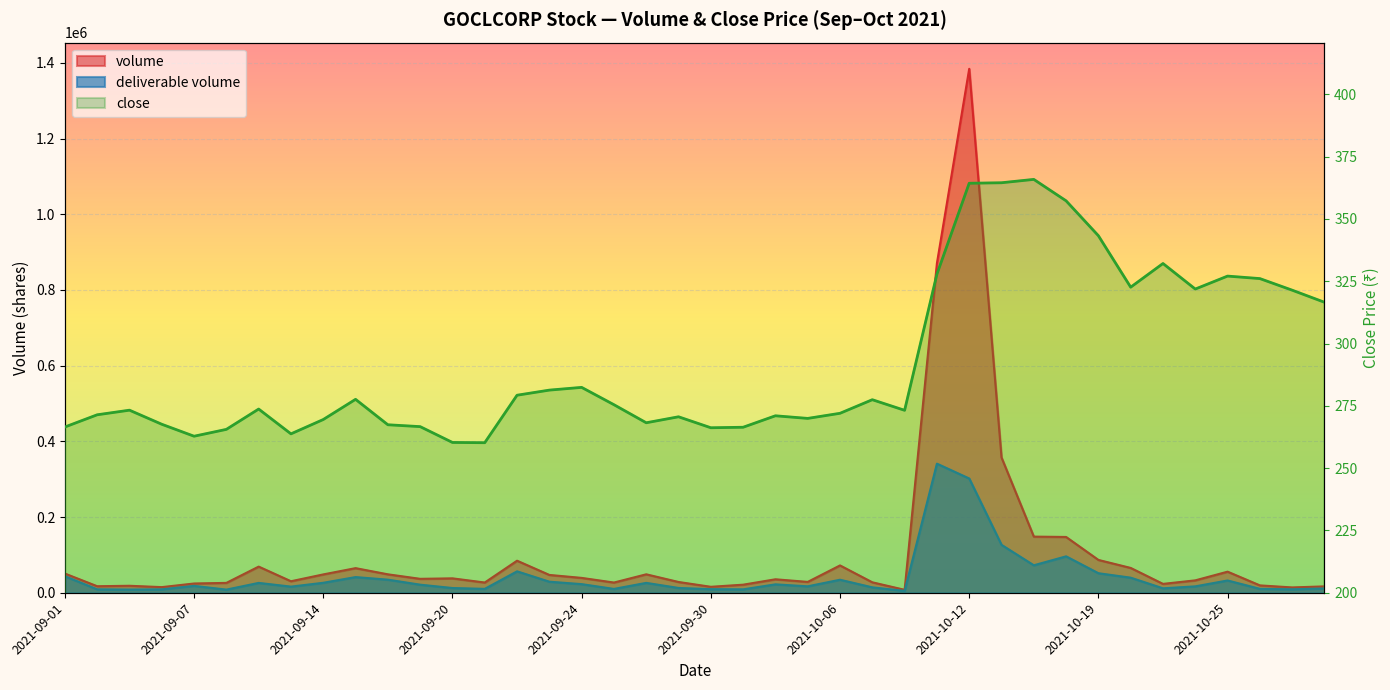

At which category is the sum across all series the highest?

2021-10-12